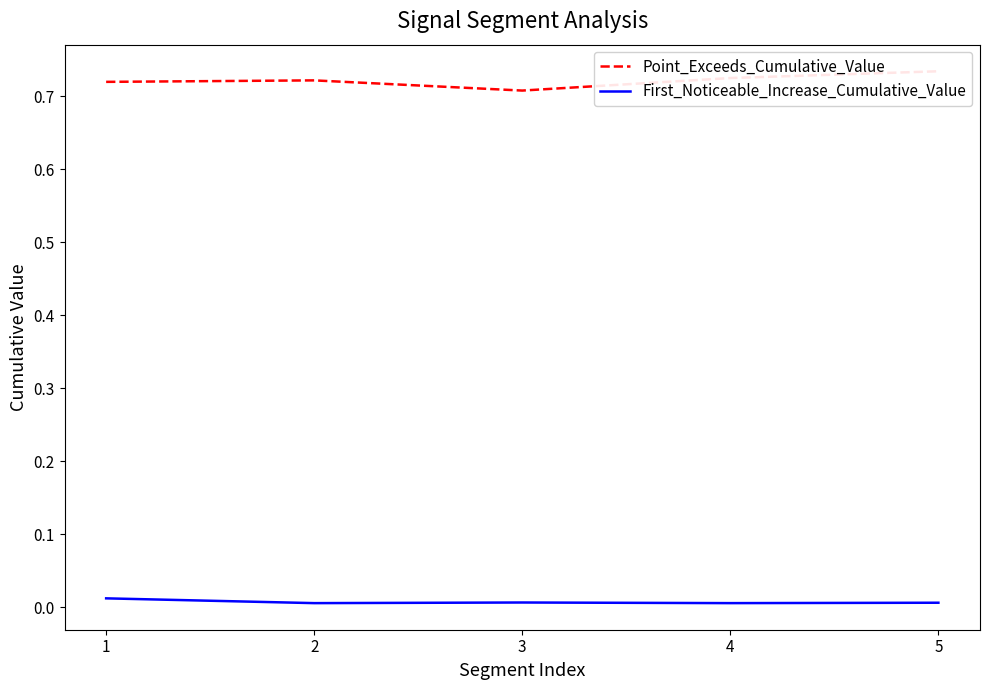

How many Point_Exceeds_Cumulative_Value values are between 0 and 1?

5